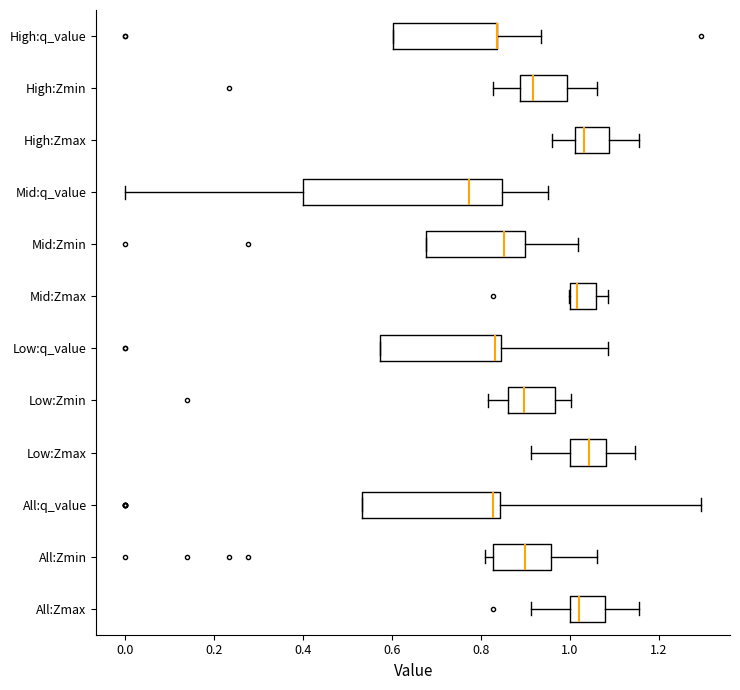

Where does the median line of the box for Mid:Zmax sit on the x-axis? The values are not printed on the chart, so give them approximately, as read against the axis.

1.02